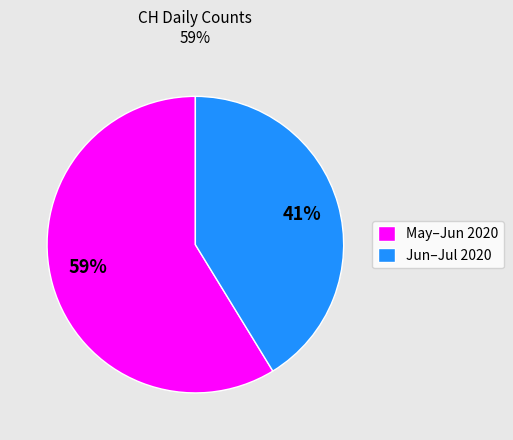

Which has a higher value, Jun–Jul 2020 or May–Jun 2020?

May–Jun 2020